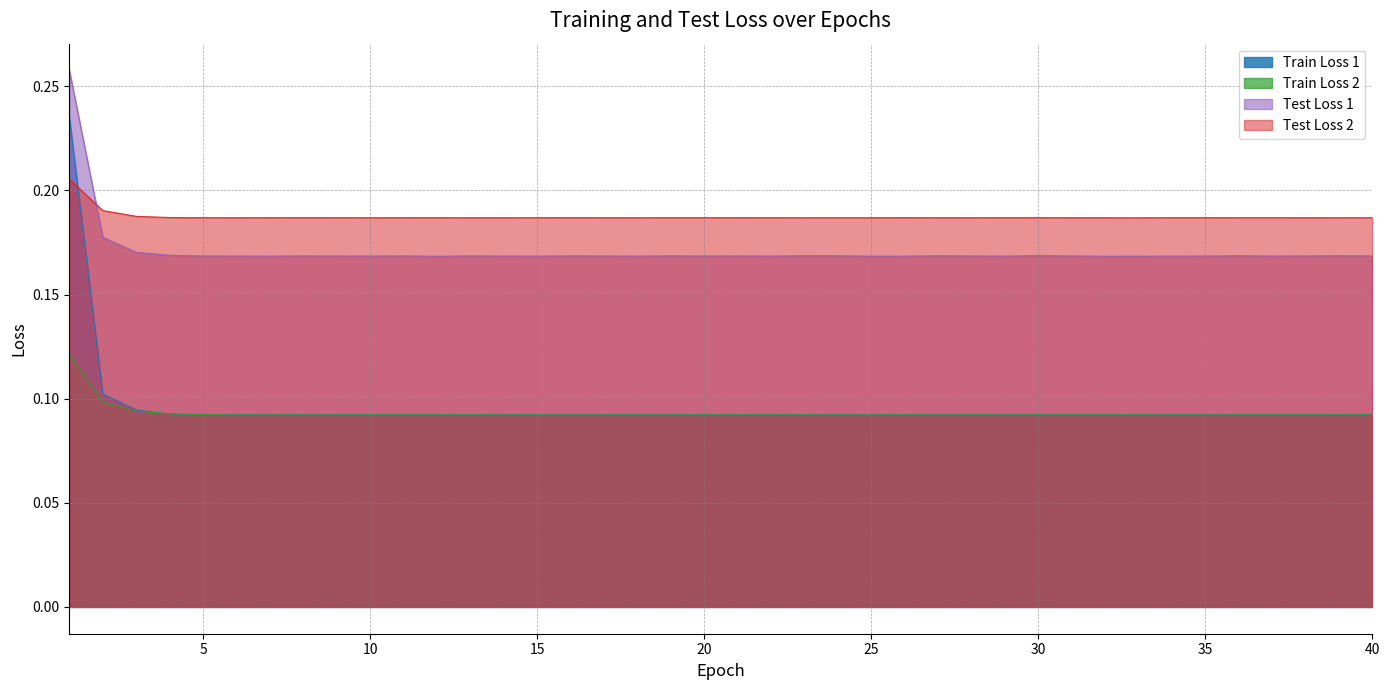

Is it true that Train Loss 2 equals 0.1 at 39?

False